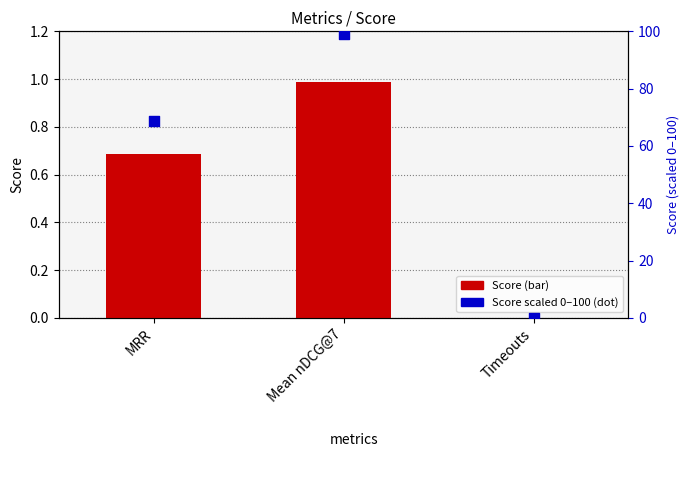

Which series has the largest total across all categories?

Score (scaled 0-100)